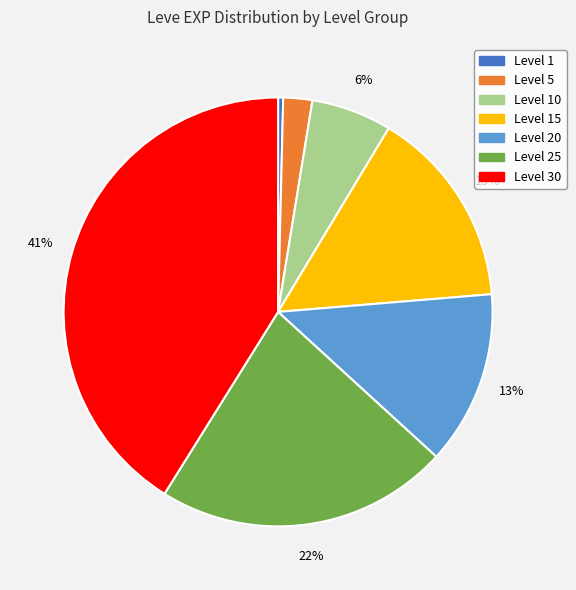

Does any single category account for the majority?

No